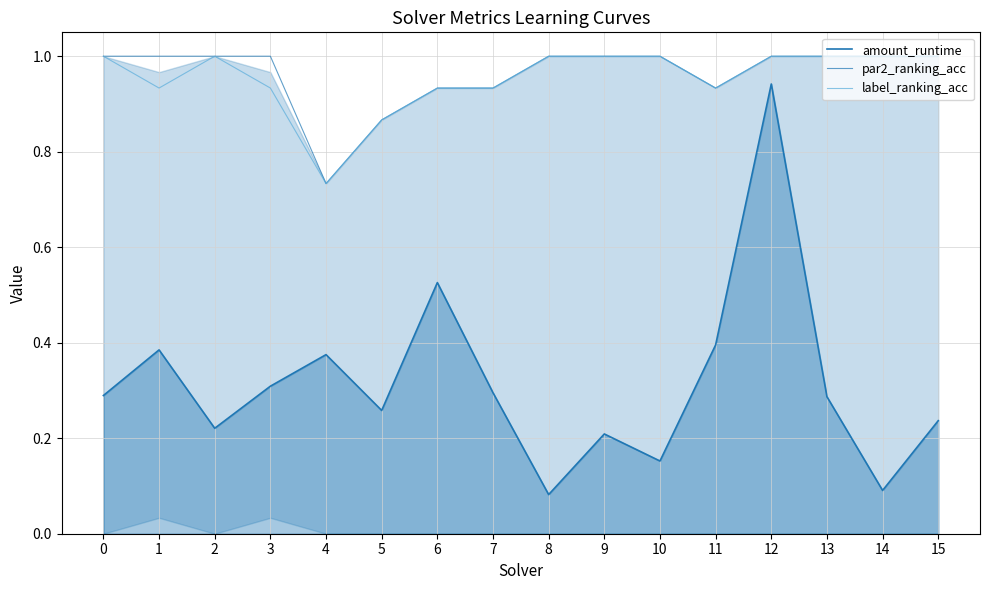

What is the minimum value for par2_ranking_acc?

0.7